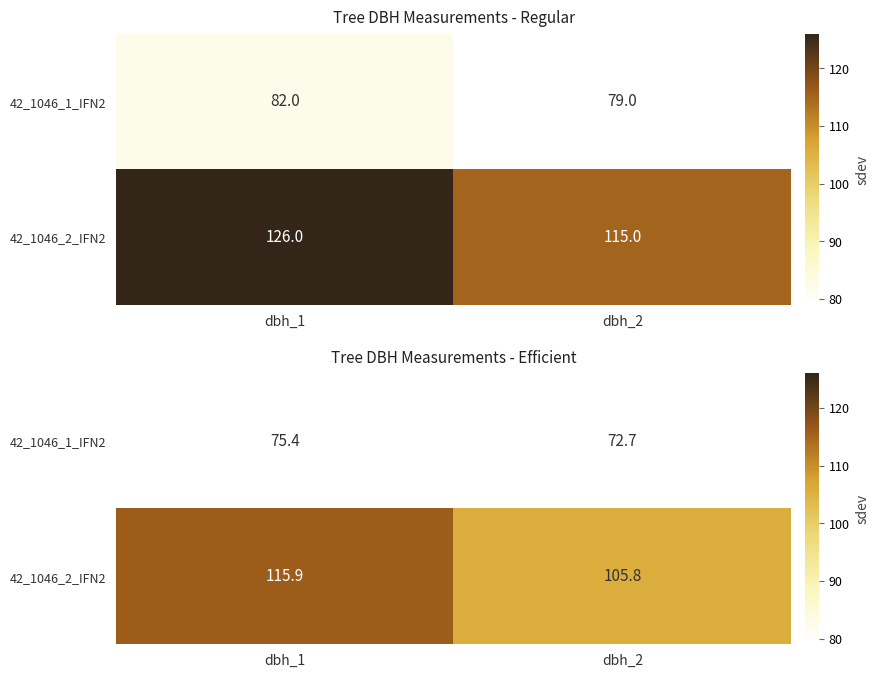

At which category does the chart reach its peak across all series?

dbh_1